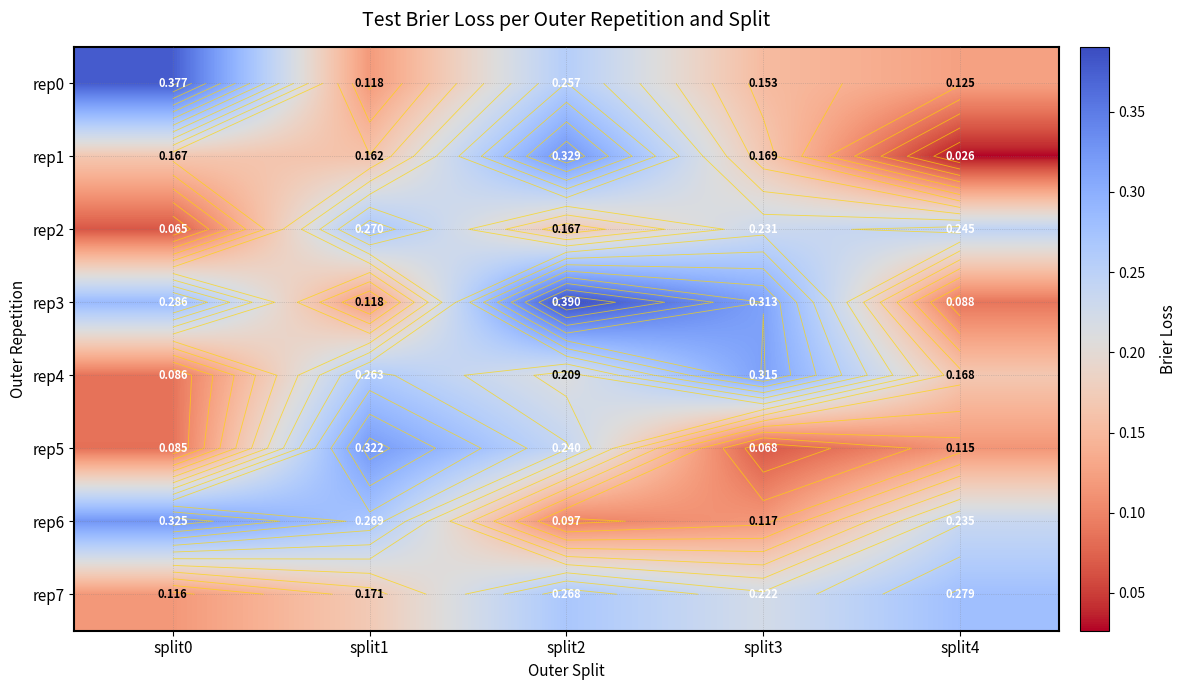

Which has a higher value, split0 or split4?

split0